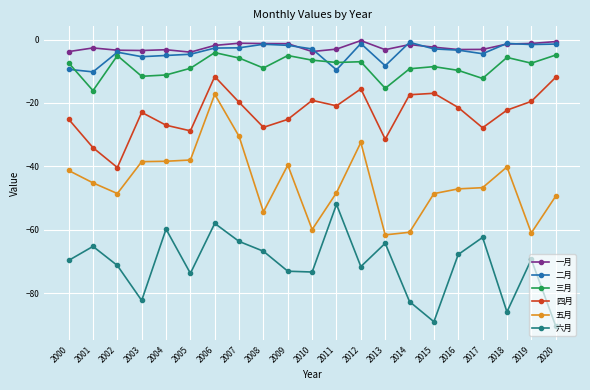

Is the value of 三月 at 2002 greater than the value of 五月 at 2014?

Yes